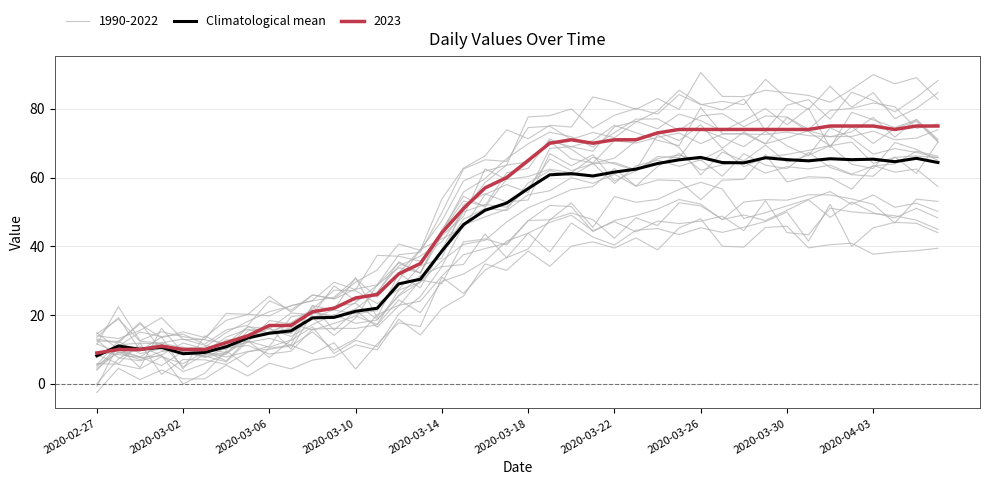

What is the value of the 27th point from the left?

64.1